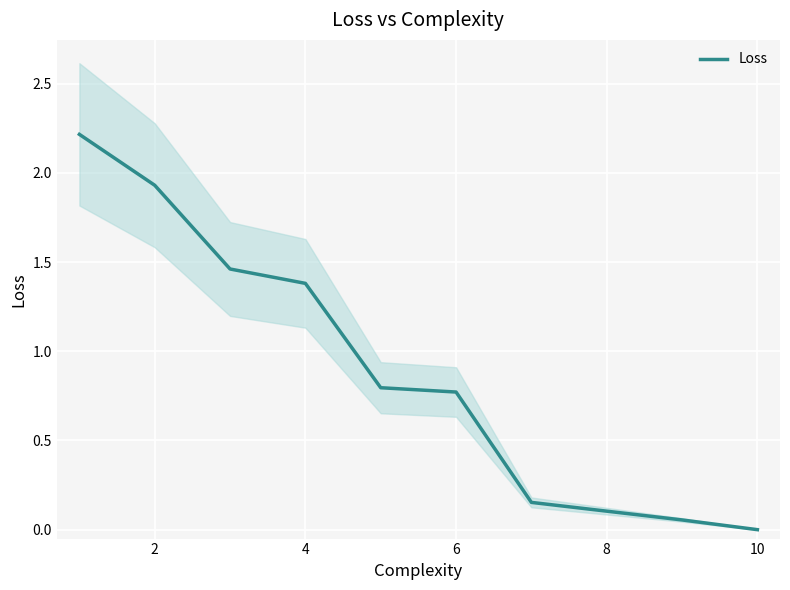

Is it true that Loss equals 1.4 at 4?

True